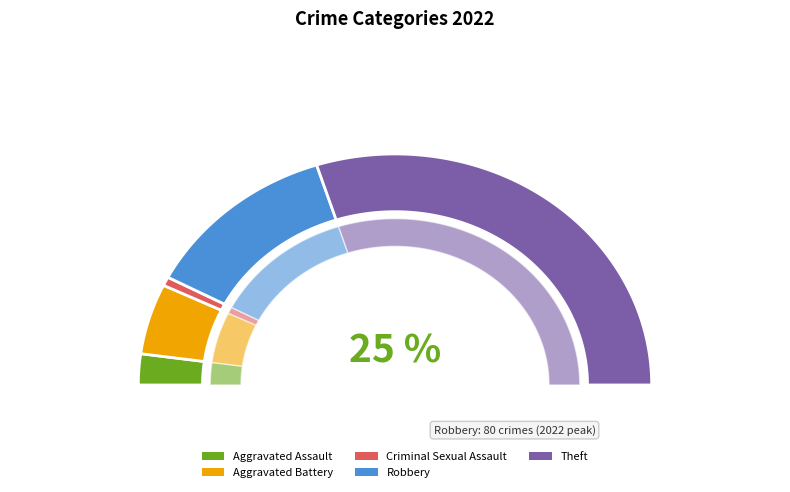

True or false: Robbery accounts for 18% of the total.

False